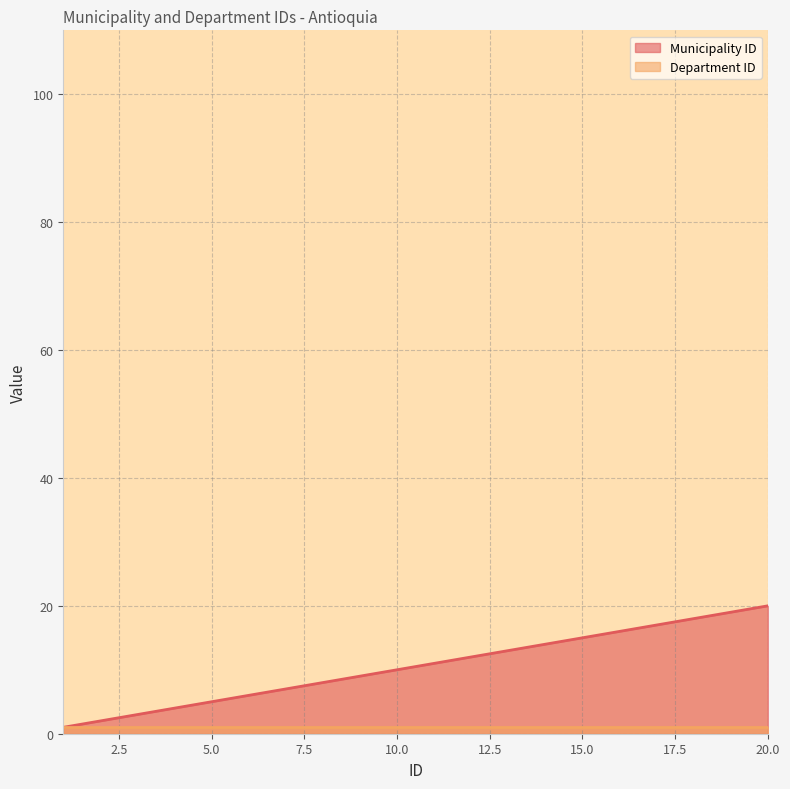

What is the change in value from 10 to 12?

+2